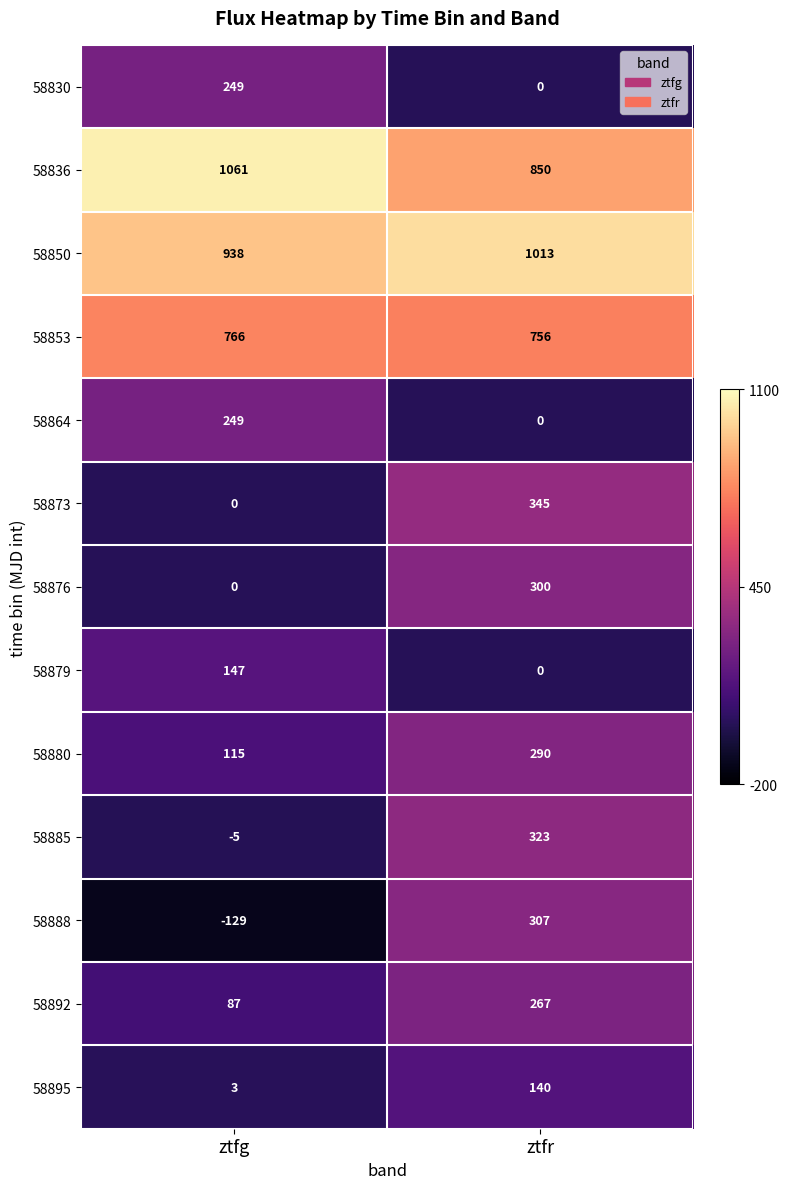

How many categories are shown in the chart?

2